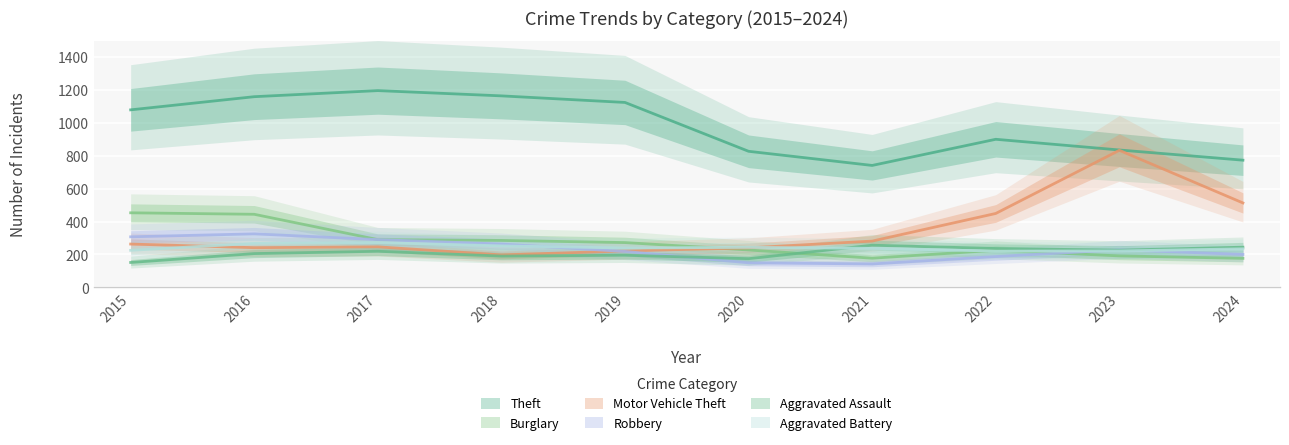

Which series has the largest total across all categories?

Theft